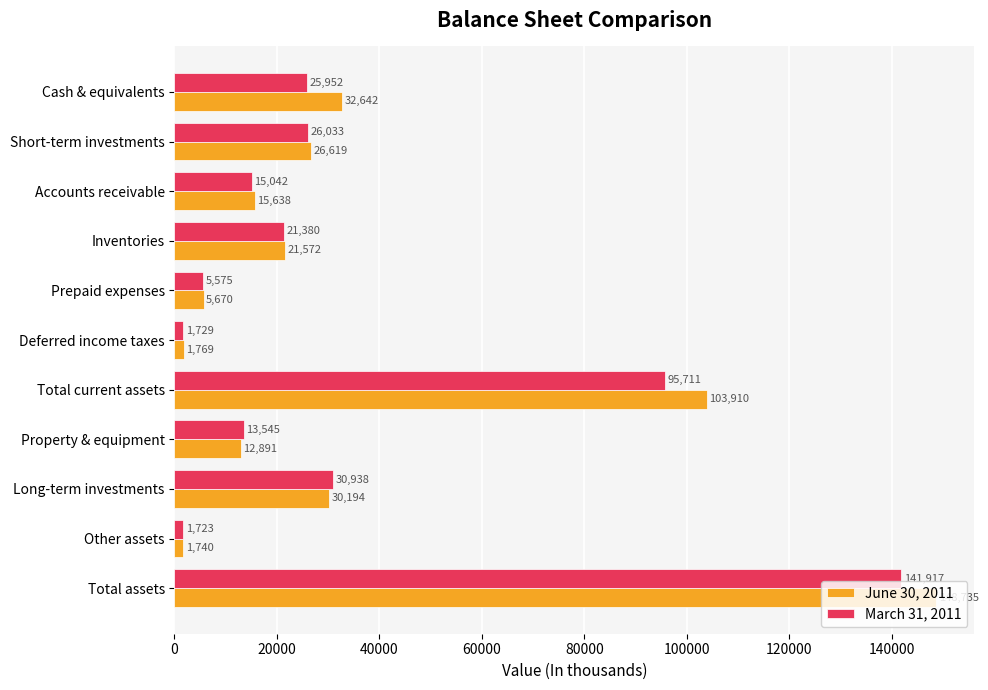

Is it true that June 30, 2011 equals 103910 at Total current assets?

True